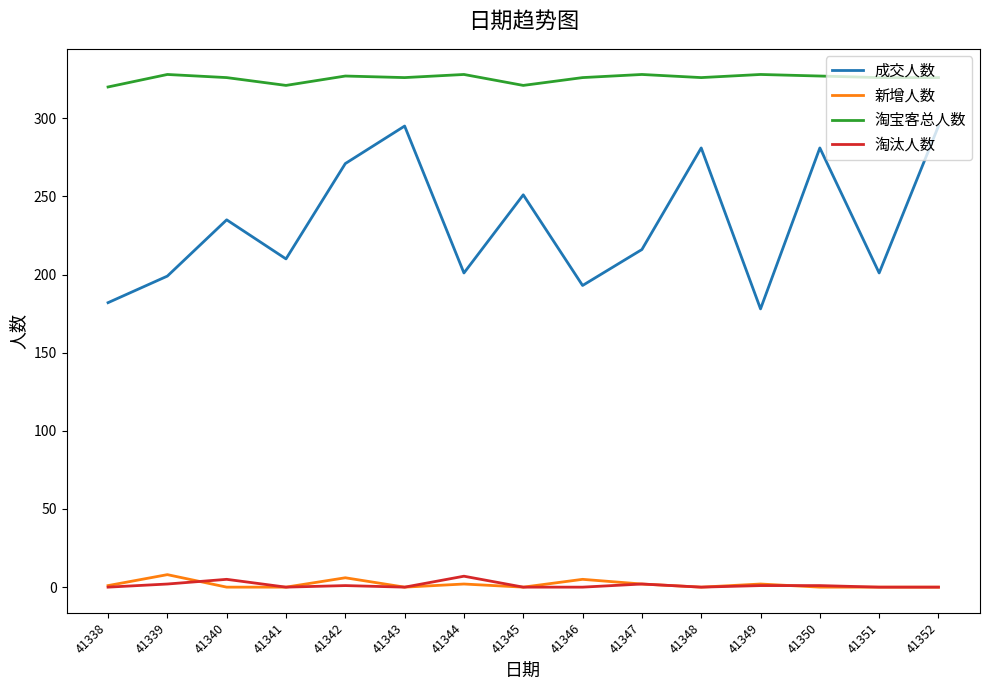

True or false: 新增人数 and 成交人数 intersect in this chart.

False